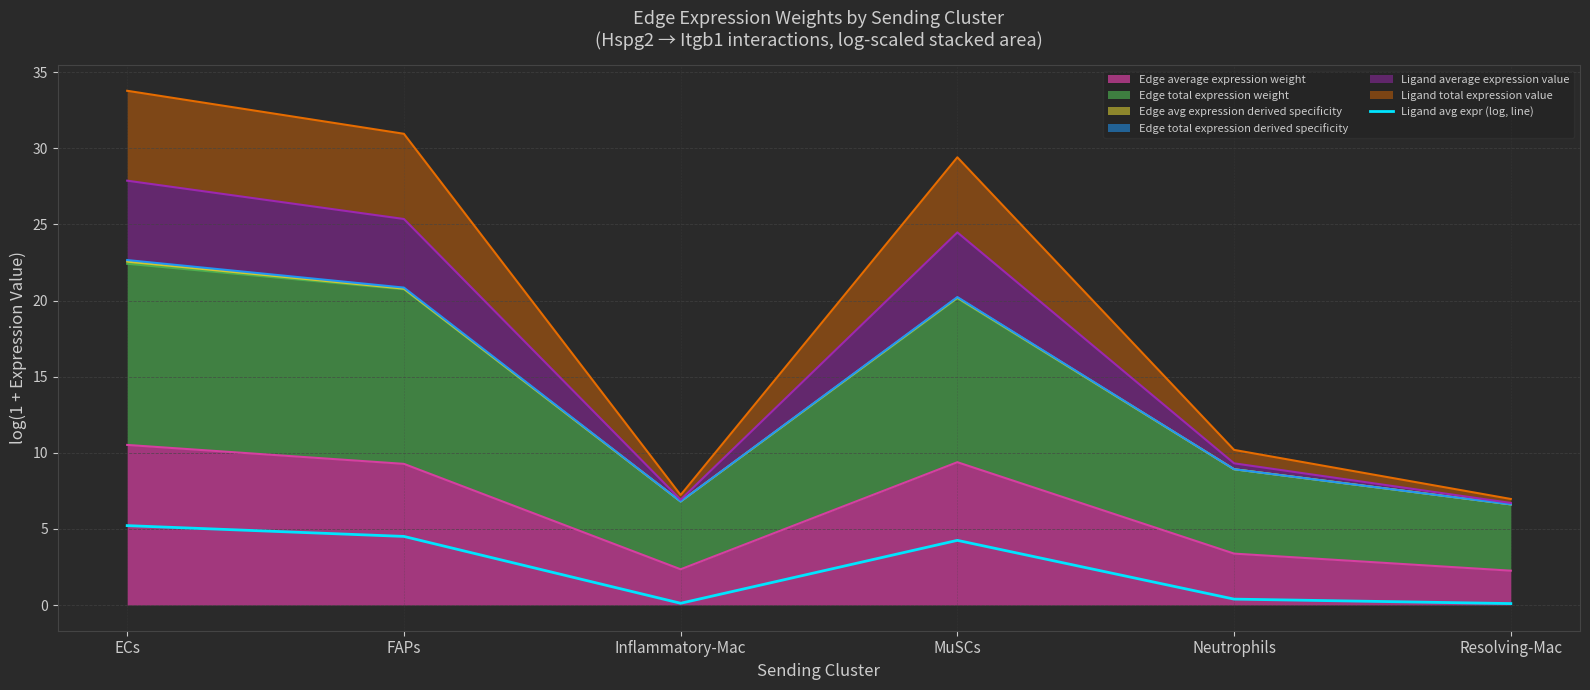

Is it true that the value at Neutrophils is 0.5?

False